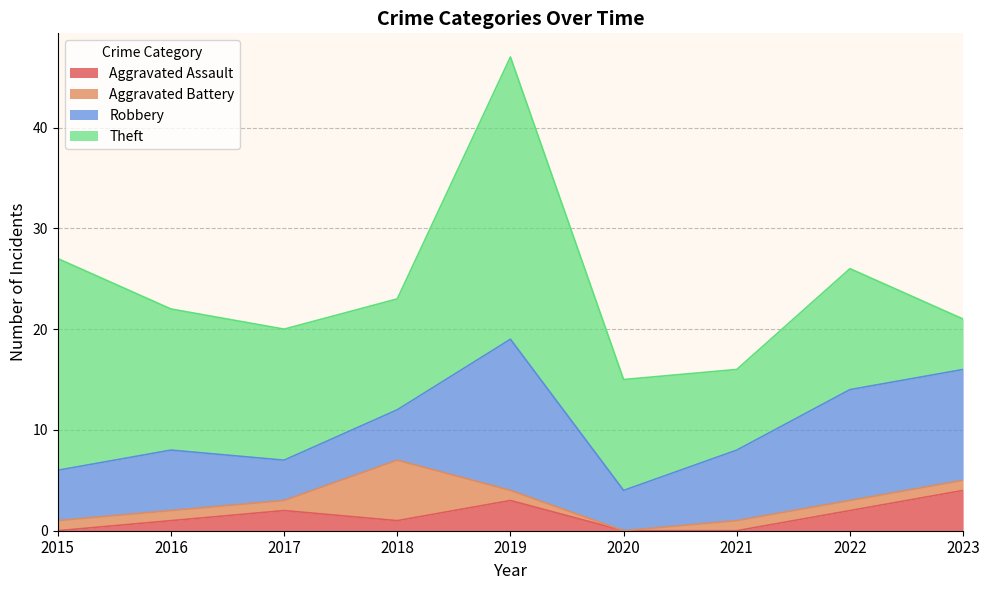

True or false: Theft and Aggravated Battery intersect in this chart.

False